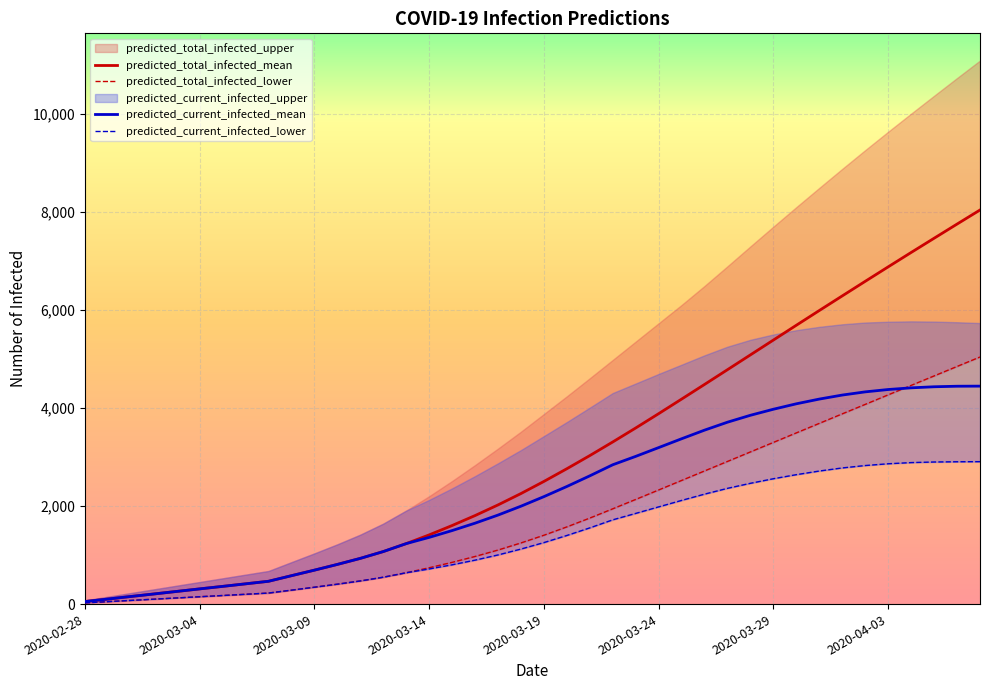

Read the predicted_total_infected_lower value at 32.

3685